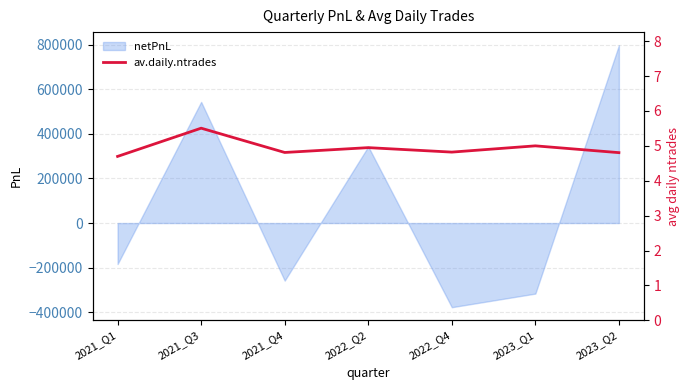

List the labels in order of value, largest first.

2021_Q3, 2023_Q1, 2022_Q2, 2022_Q4, 2021_Q4, 2023_Q2, 2021_Q1